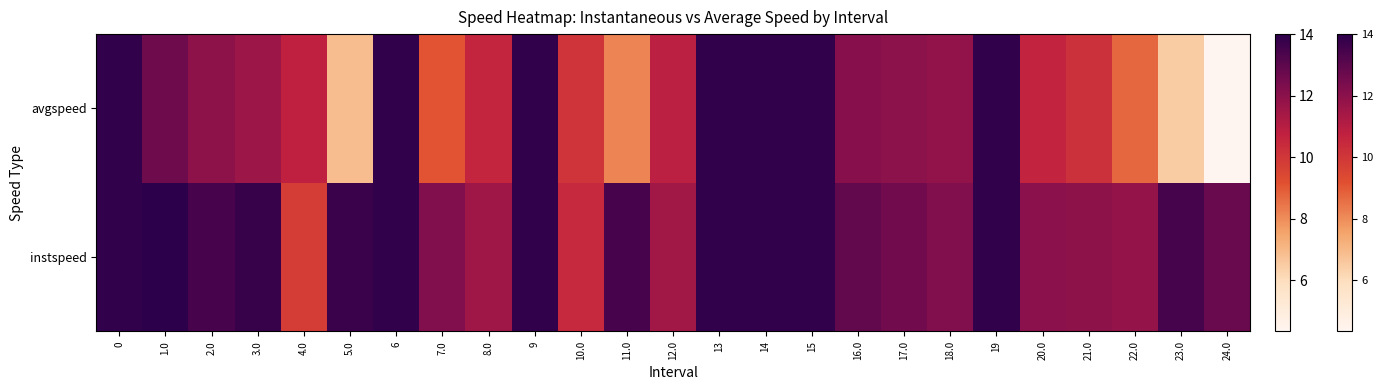

Which series has the widest spread of values?

avgspeed